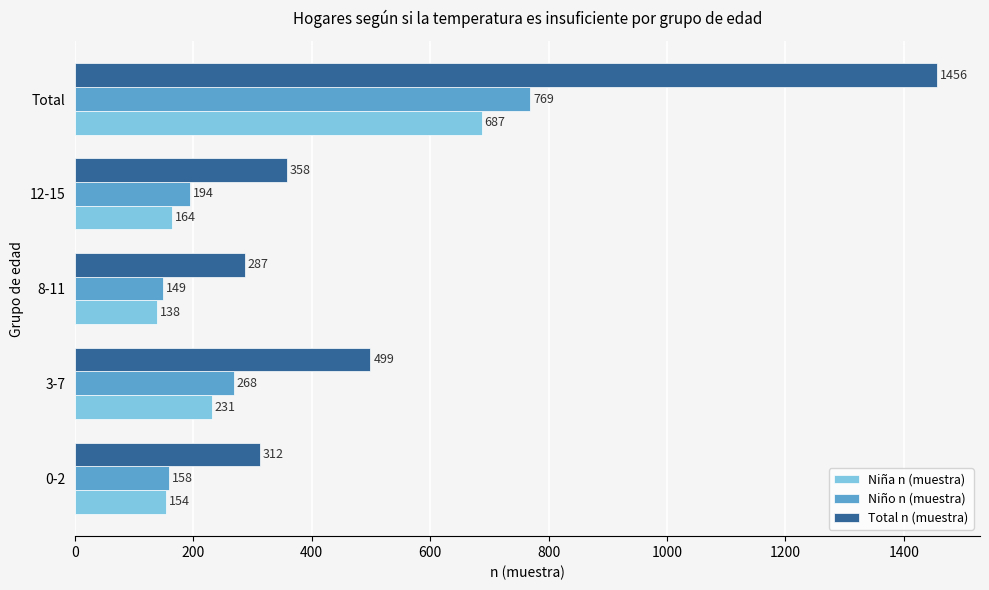

The value of Total n (muestra) at Total is 1456. True or false?

True